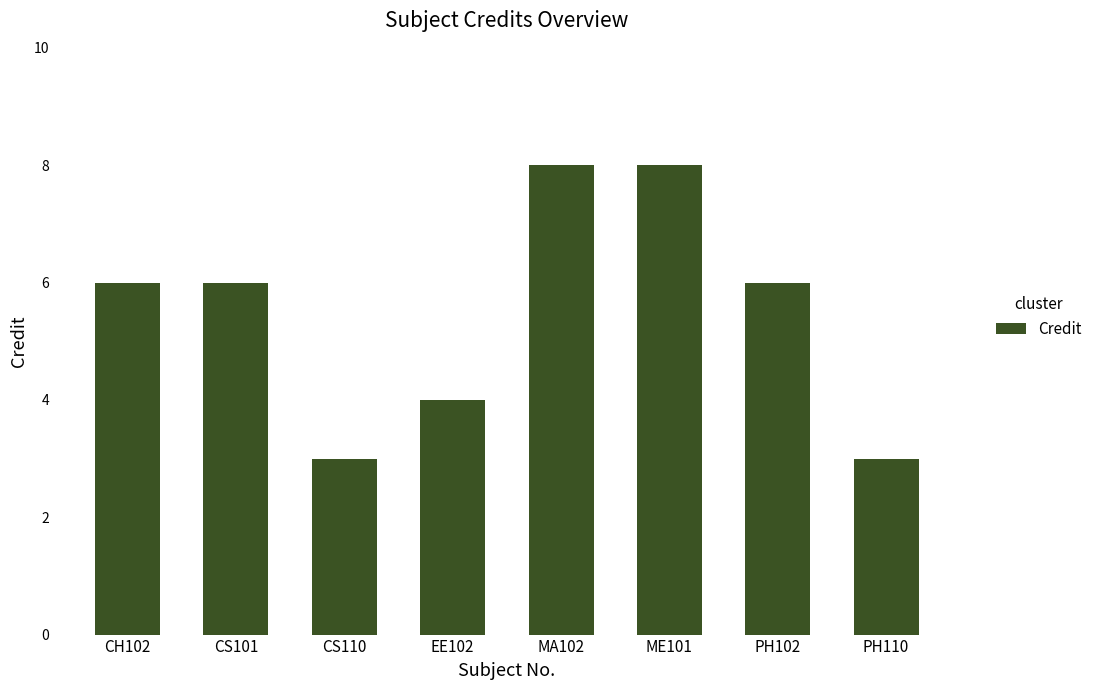

Reading right to left, extract all data points from this chart.

3	6	8	8	4	3	6	6